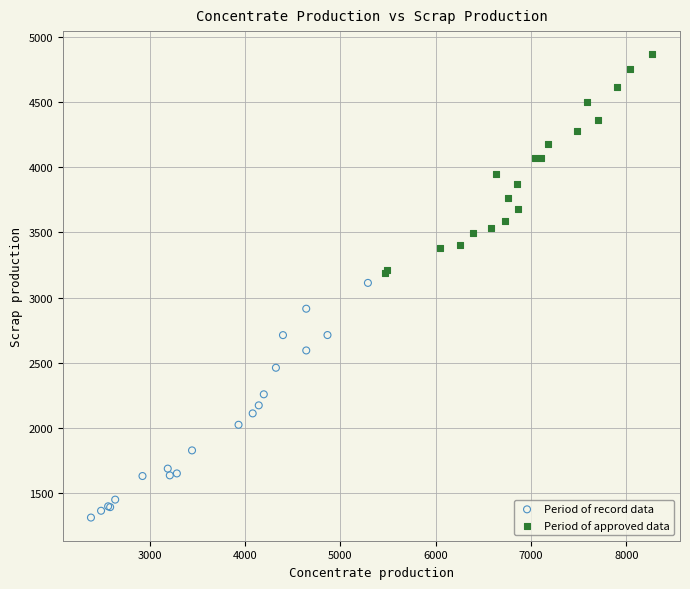

Which series has the largest Y range (max minus min)?

Period of record data